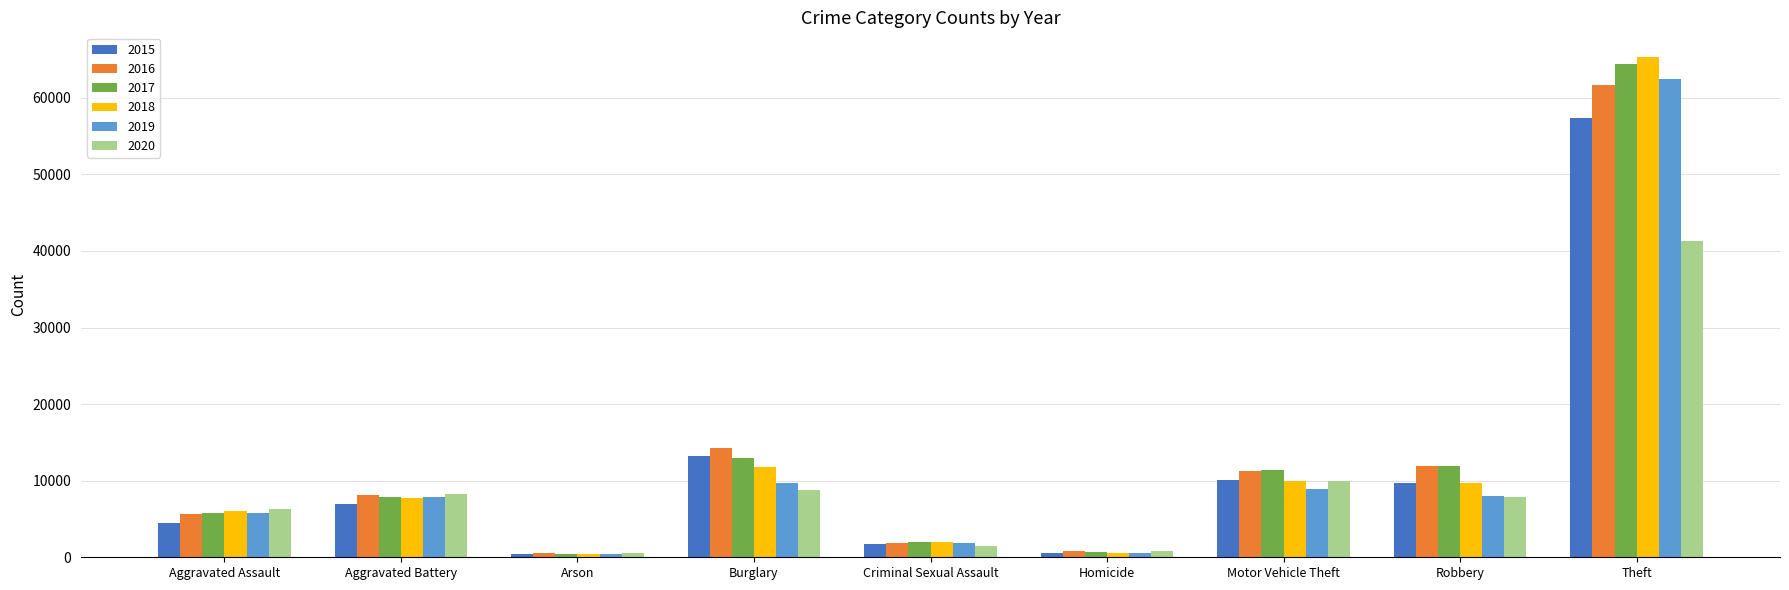

What is the total value across all series at Motor Vehicle Theft?

61653